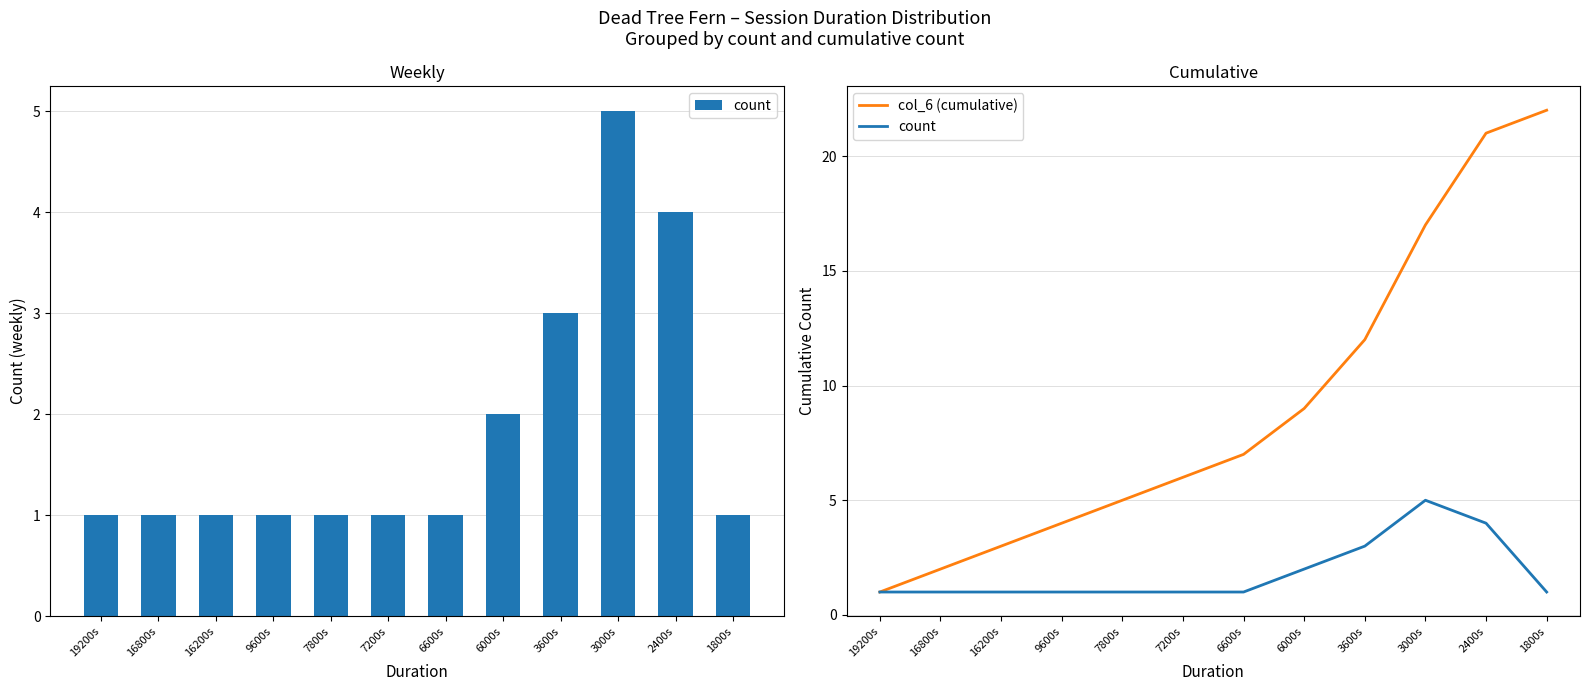

Rank the series at 1800s from highest to lowest value.

col_6 (cumulative), count